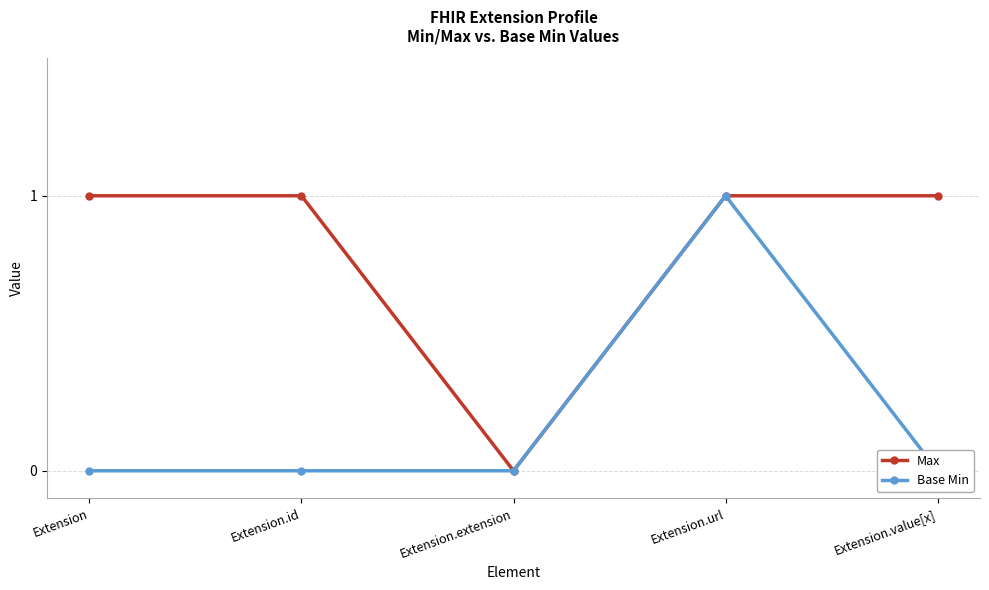

Does the chart have visible grid lines?

Yes